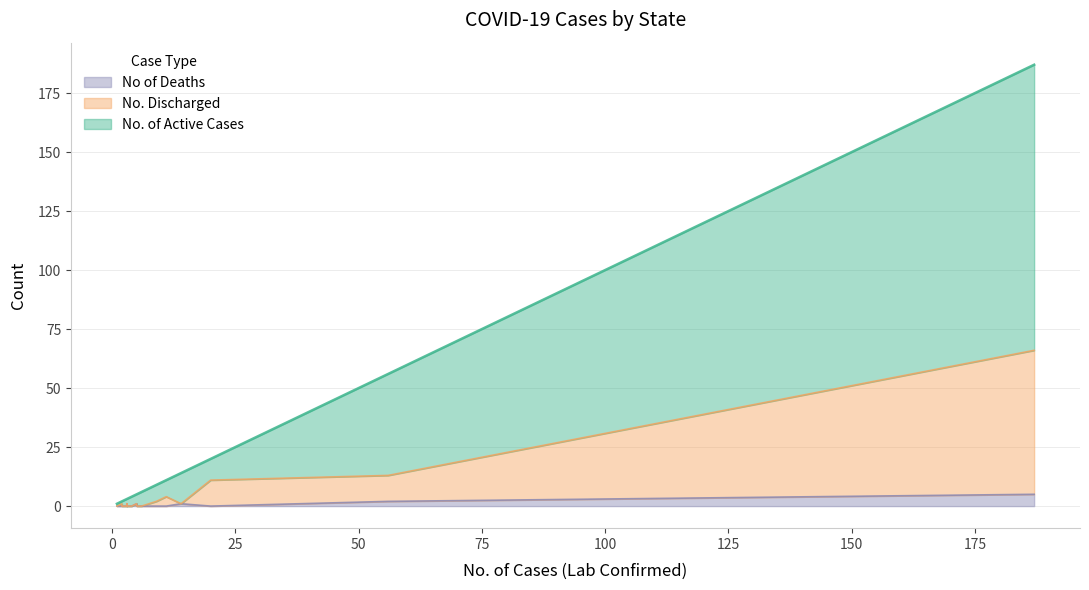

What is the maximum value for No. Discharged?

61